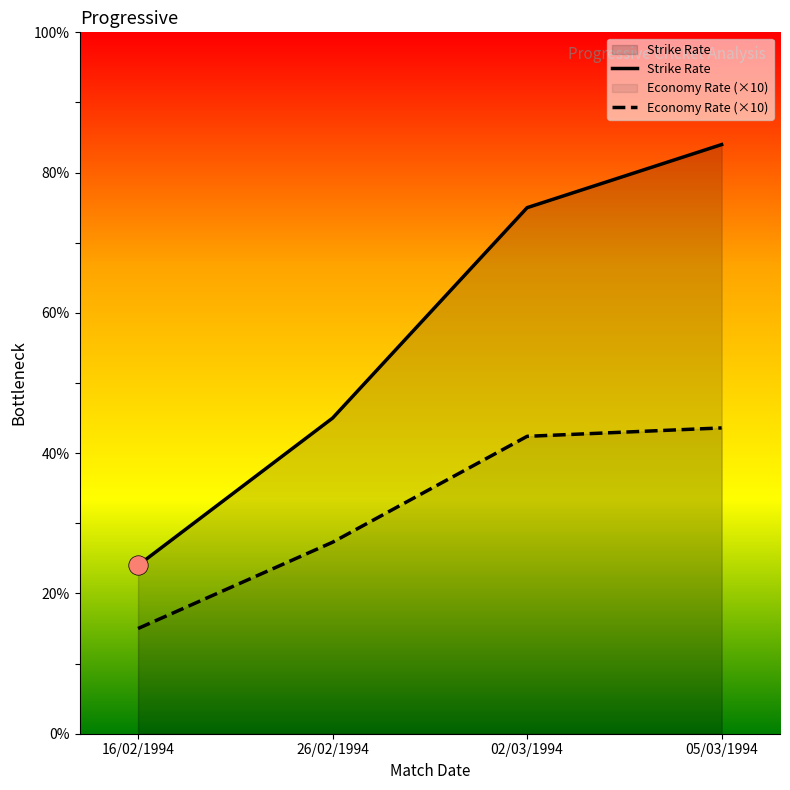

True or false: the data has more than 1 interior local peaks.

False